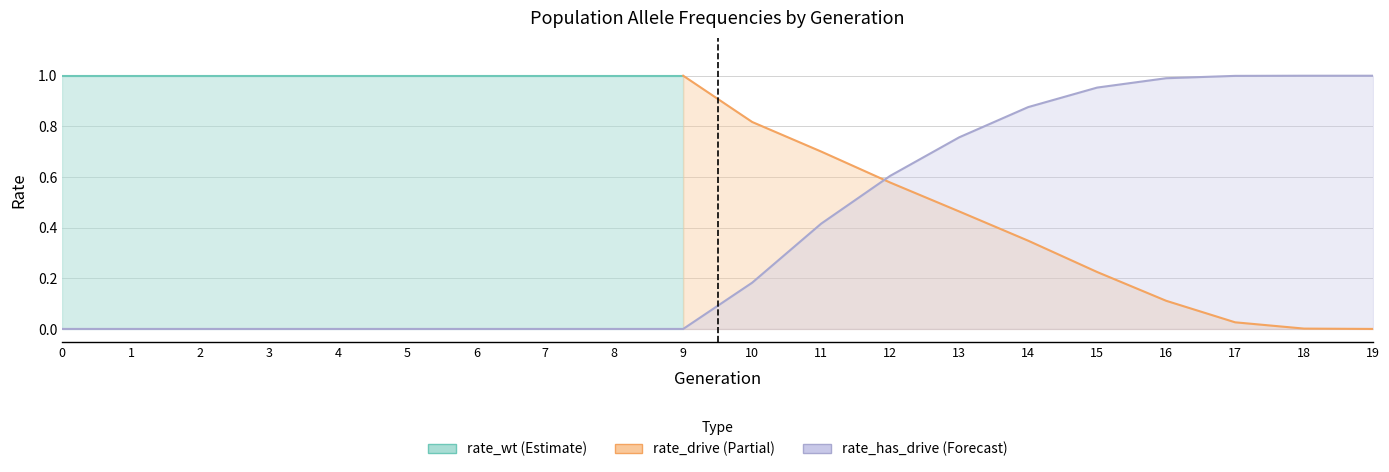

The rate_has_drive series shows 0.5 at 6. True or false?

False